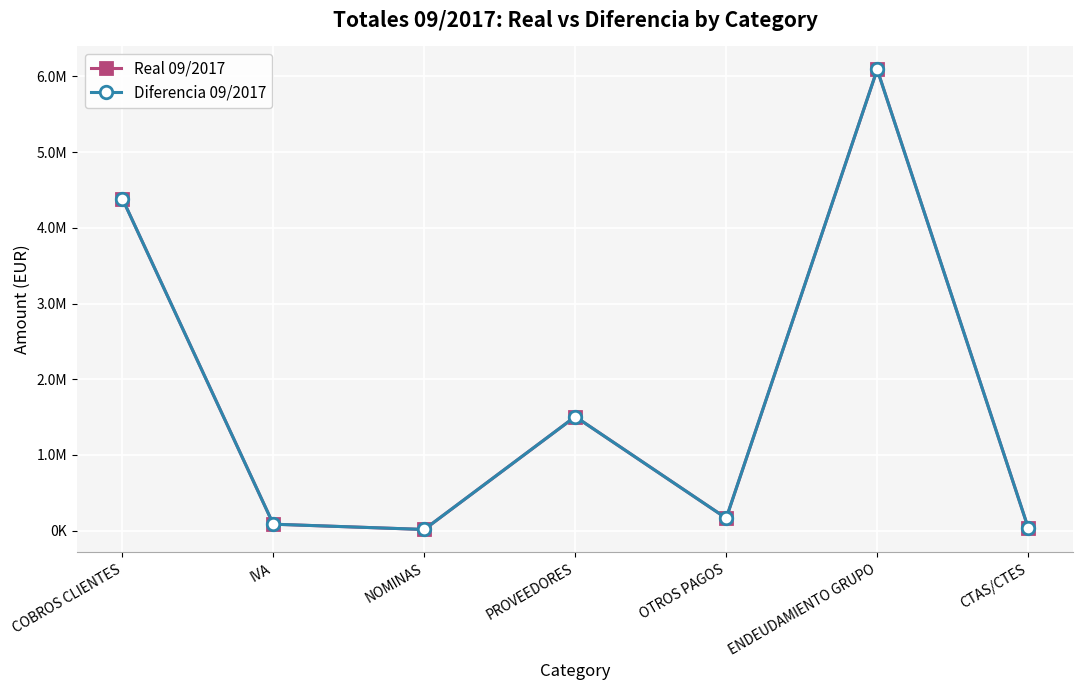

What is the sum of all Real 09/2017 values?

12289794.7